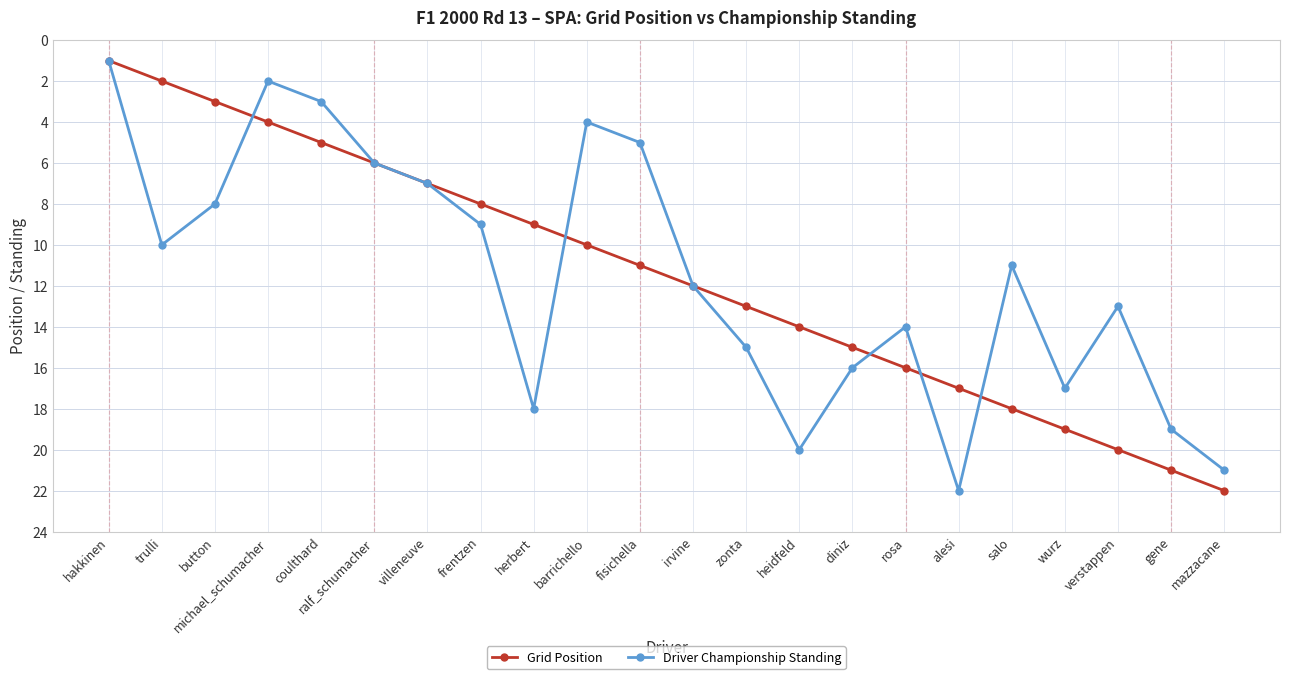

Reading left to right, list all the values displayed in this chart.

Grid Position: 1	2	3	4	5	6	7	8	9	10	11	12	13	14	15	16	17	18	19	20	21	22
Driver Championship Standing: 1	10	8	2	3	6	7	9	18	4	5	12	15	20	16	14	22	11	17	13	19	21